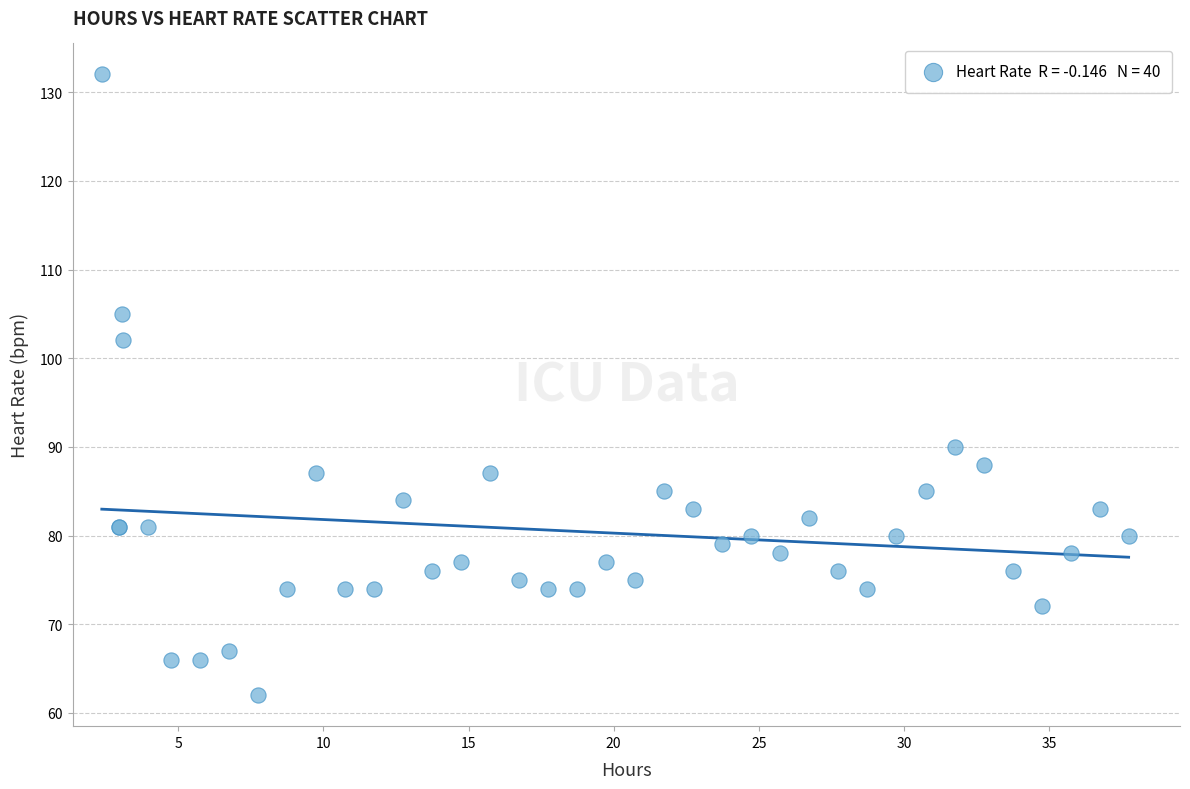

What Y value in the scatter plot is closest to 97?

102